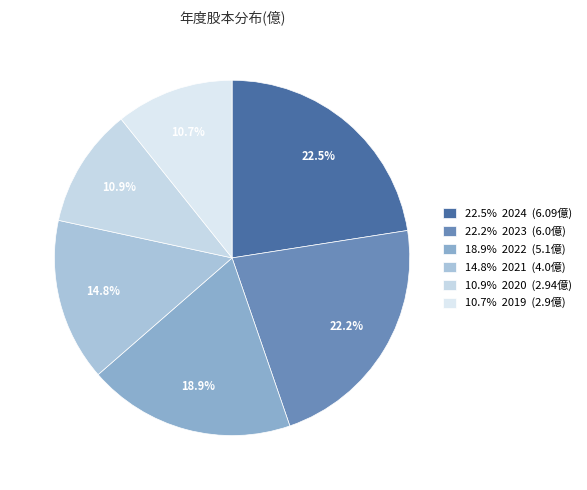

To the nearest percent, what is the difference between the largest and smallest slice percentages?

12%